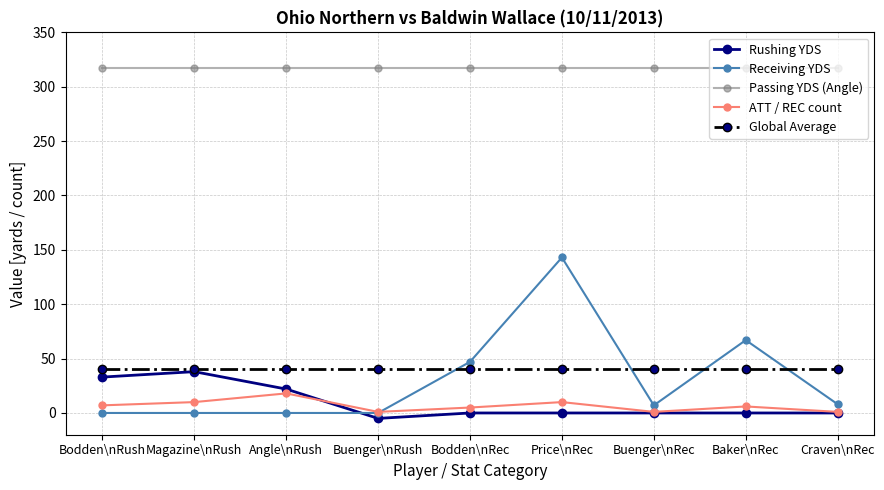

How many intersections are there between Rushing YDS and Receiving YDS?

1